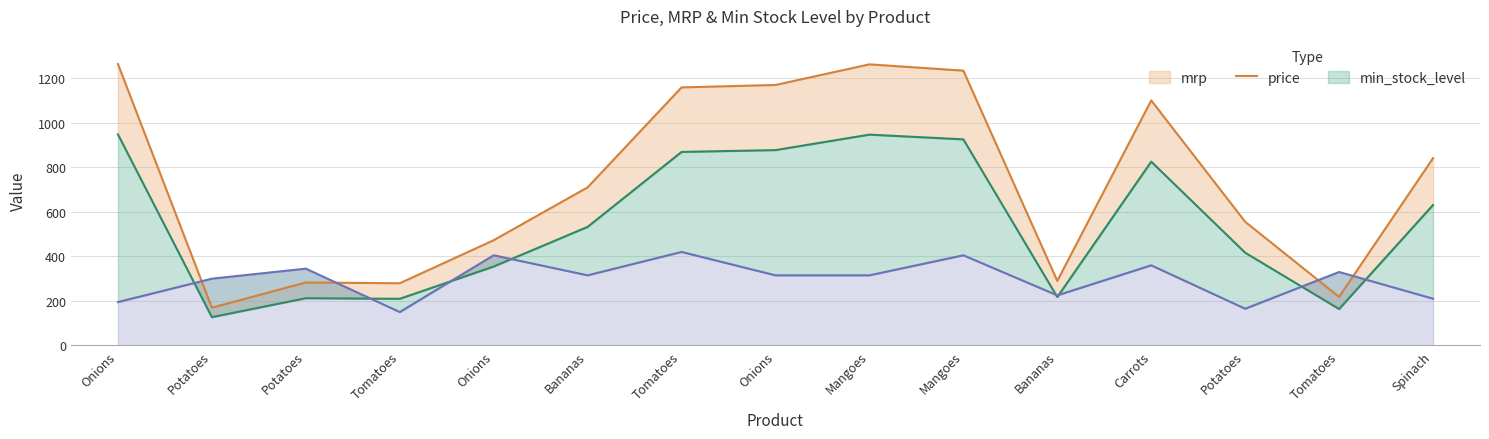

True or false: mrp has a value of 1169.9 at Onions.

True